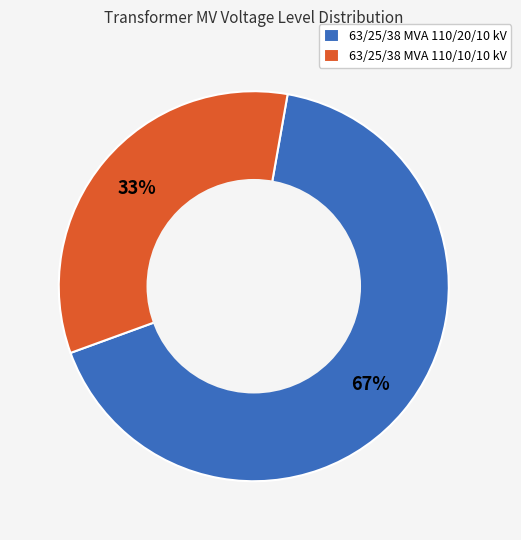

Is the sum of 63/25/38 MVA 110/20/10 kV and 63/25/38 MVA 110/10/10 kV greater than half?

Yes